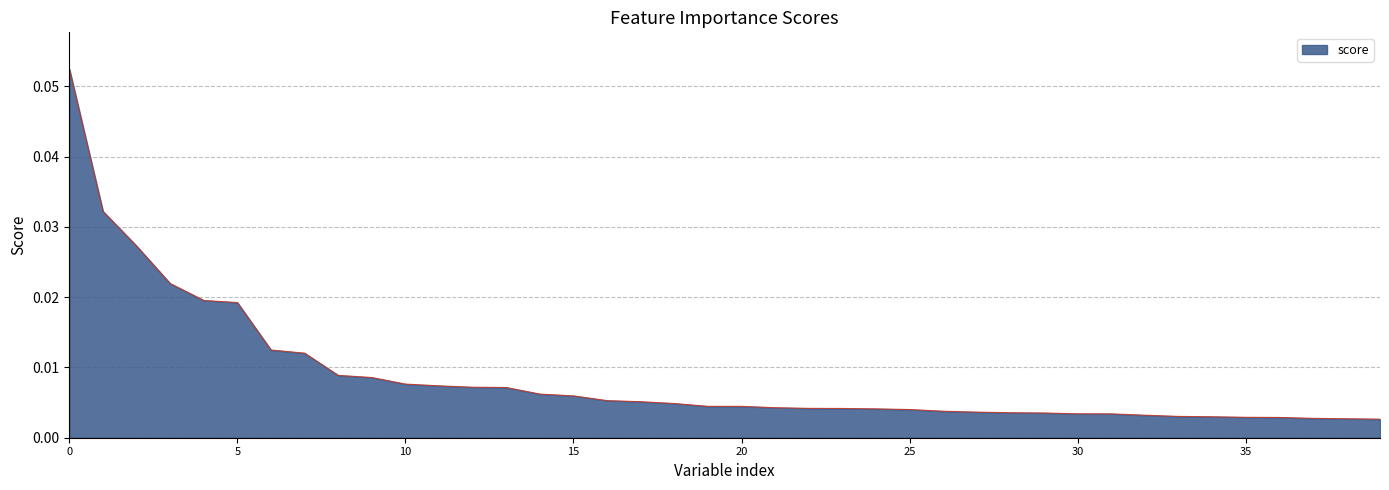

Does the chart display data point markers on the line(s)?

No